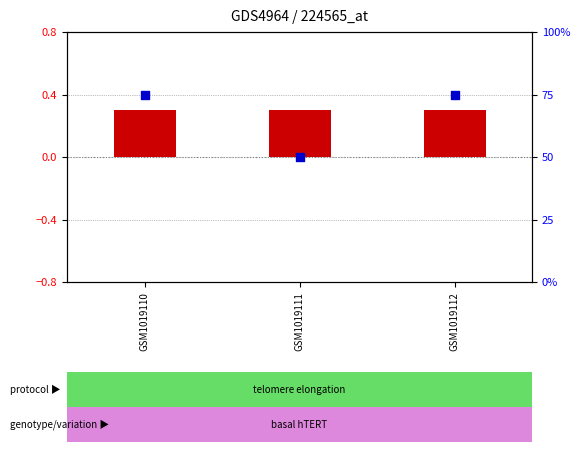

Which series has the largest Y range (max minus min)?

percentile rank within the sample